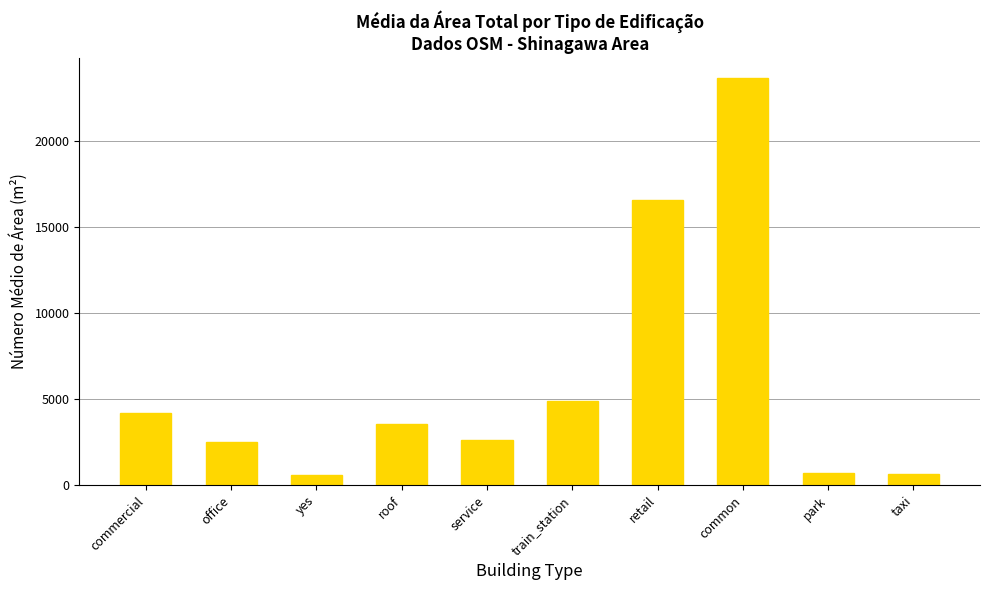

What is the label of the 1st bar from the left?

commercial